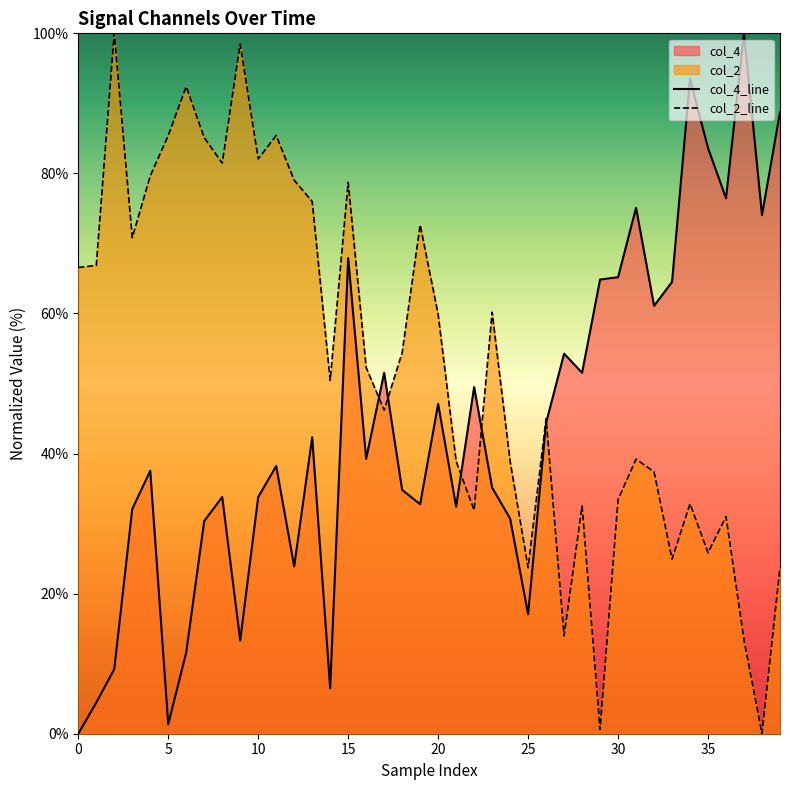

Between 12 and 30, which series saw the biggest shift?

col_2_line